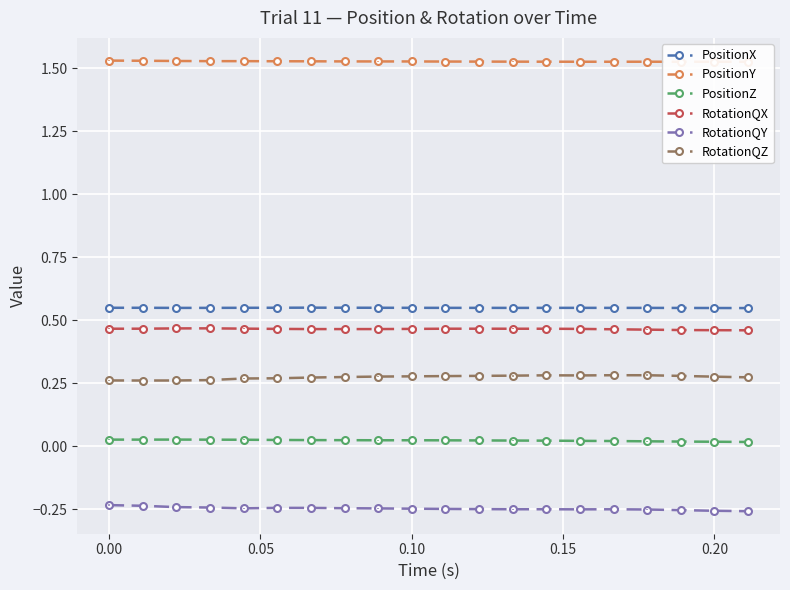

True or false: RotationQX and PositionX cross at least once.

False